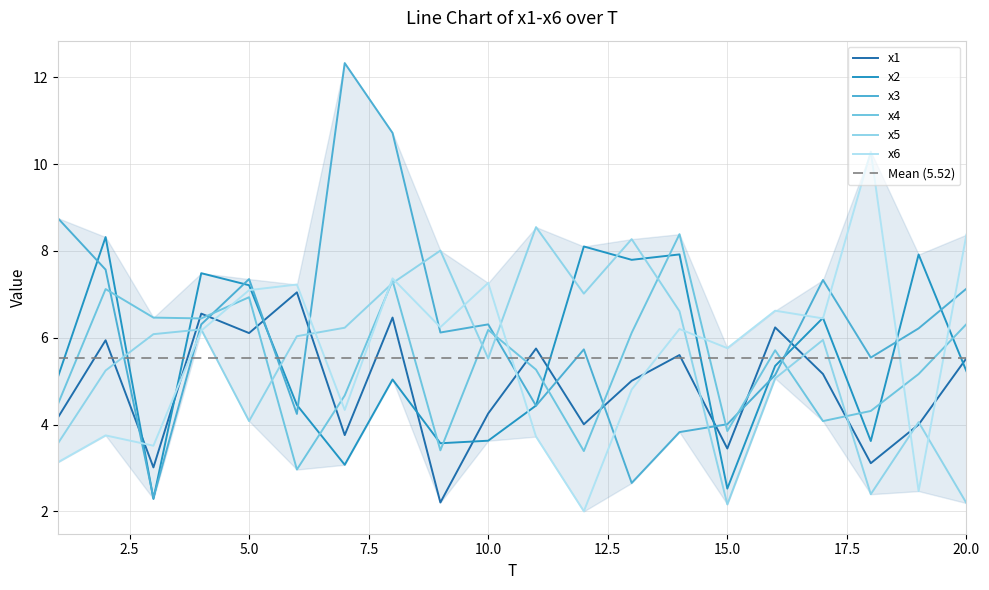

What is the sum of the x2 values at 1 and 8?

10.1